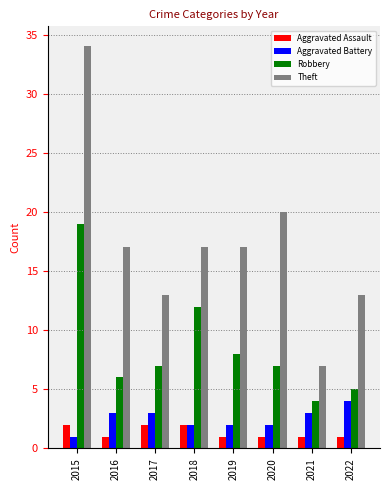

Which series has the largest total across all categories?

Theft